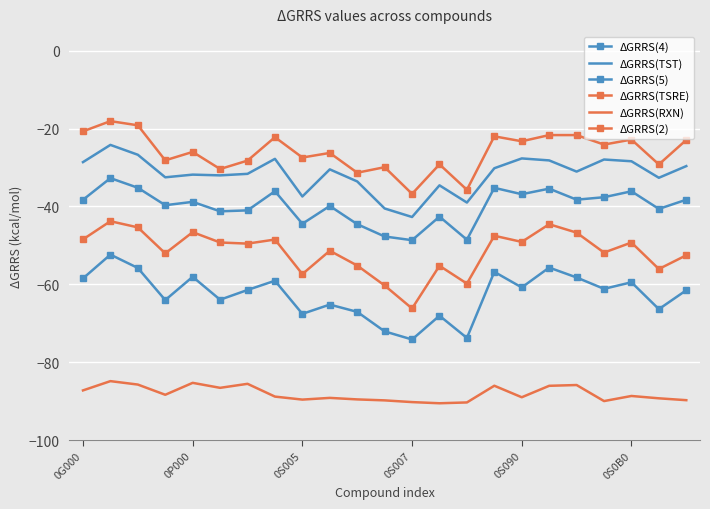

What is the difference between the maximum and second lowest values in the ΔGRRS(TSRE) series?

16.5